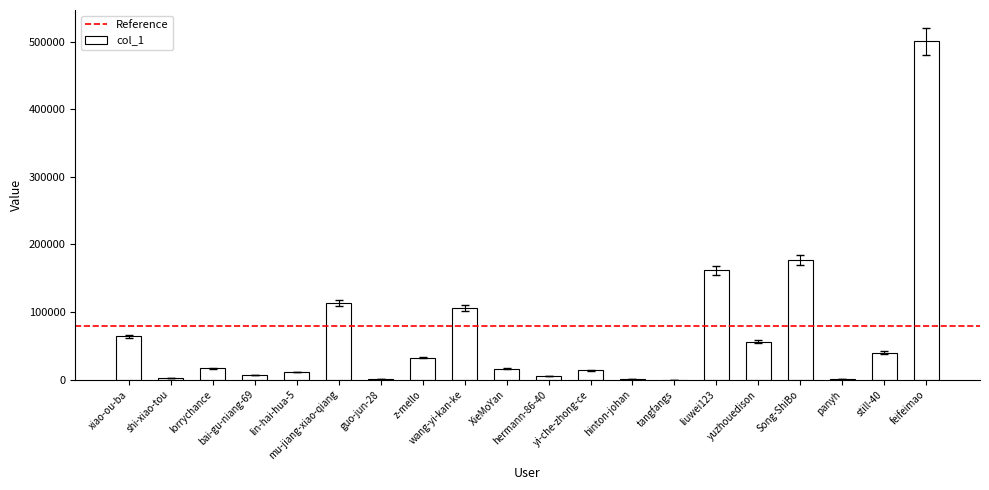

What is the greatest value displayed?

500802